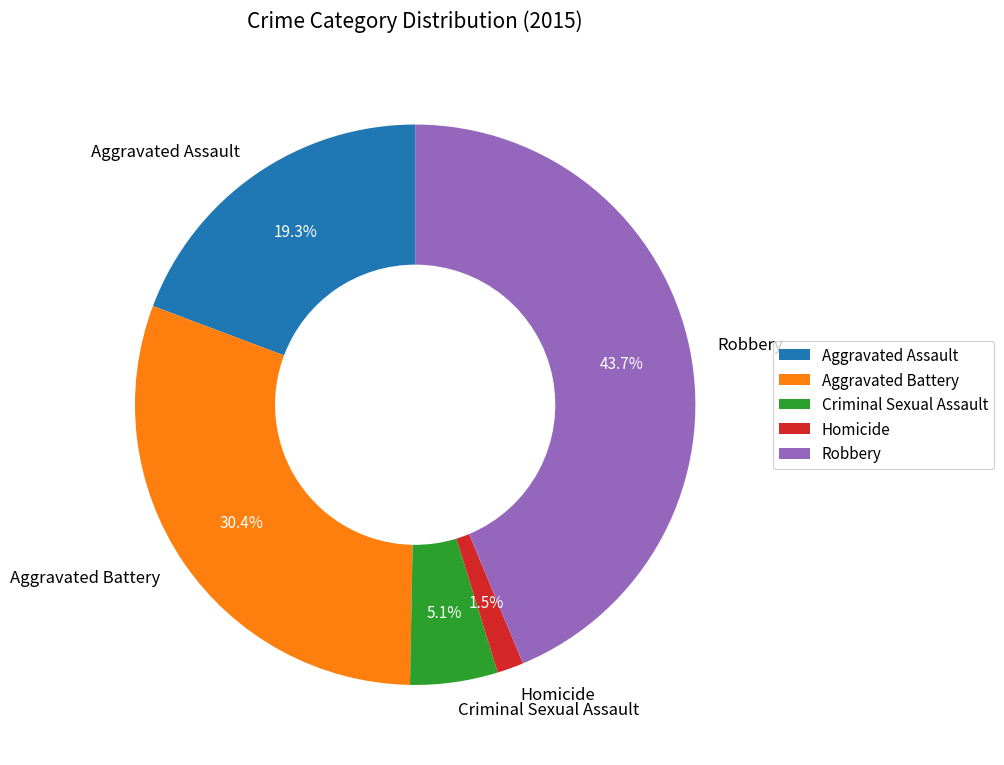

How many segments does this pie chart have?

5